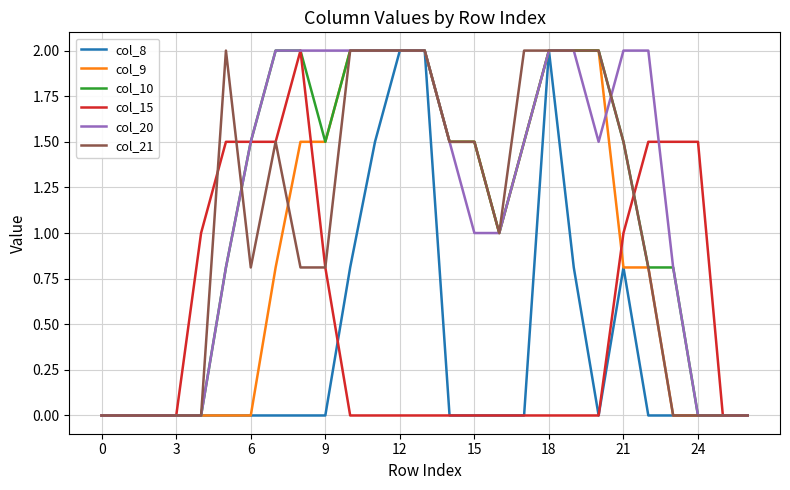

The value of col_21 at 6 is 1.4. True or false?

False